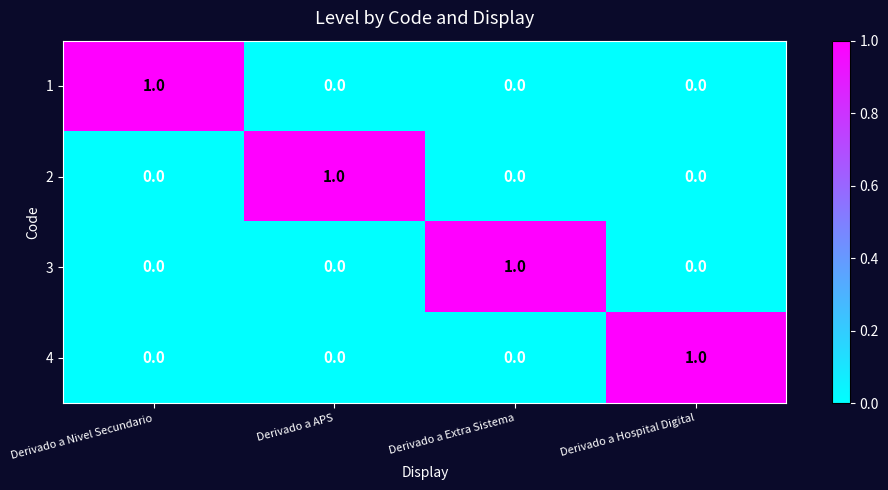

How many 1 values are between 0 and 1?

4